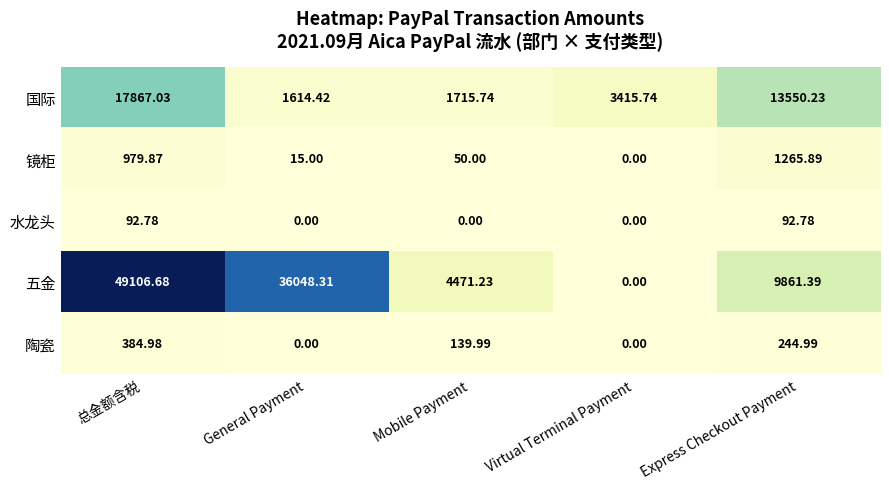

Rank the series by their maximum value, from lowest to highest.

水龙头, 陶瓷, 镜柜, 国际, 五金